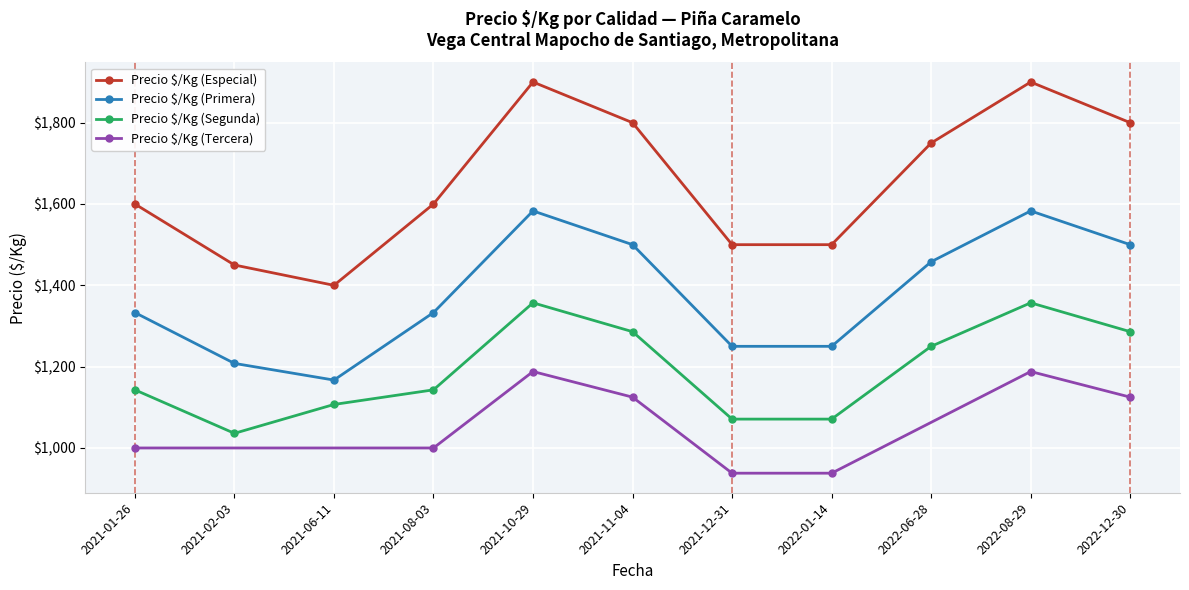

At which label is Precio $/Kg (Segunda) closest to 1196?

2021-08-03